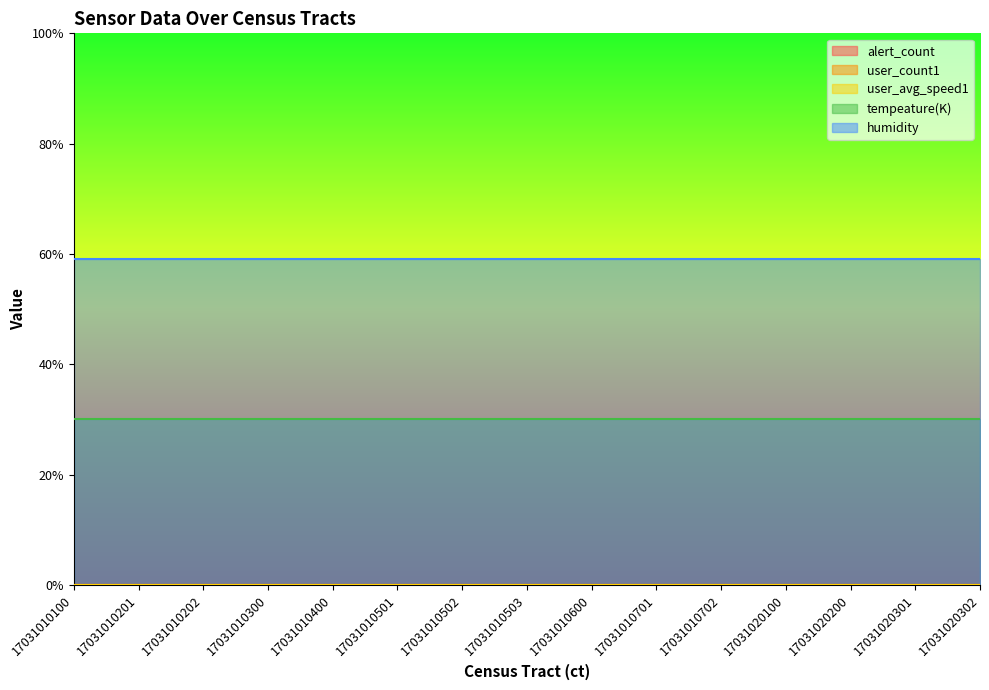

What is the total value across all series at 17031010701?

89